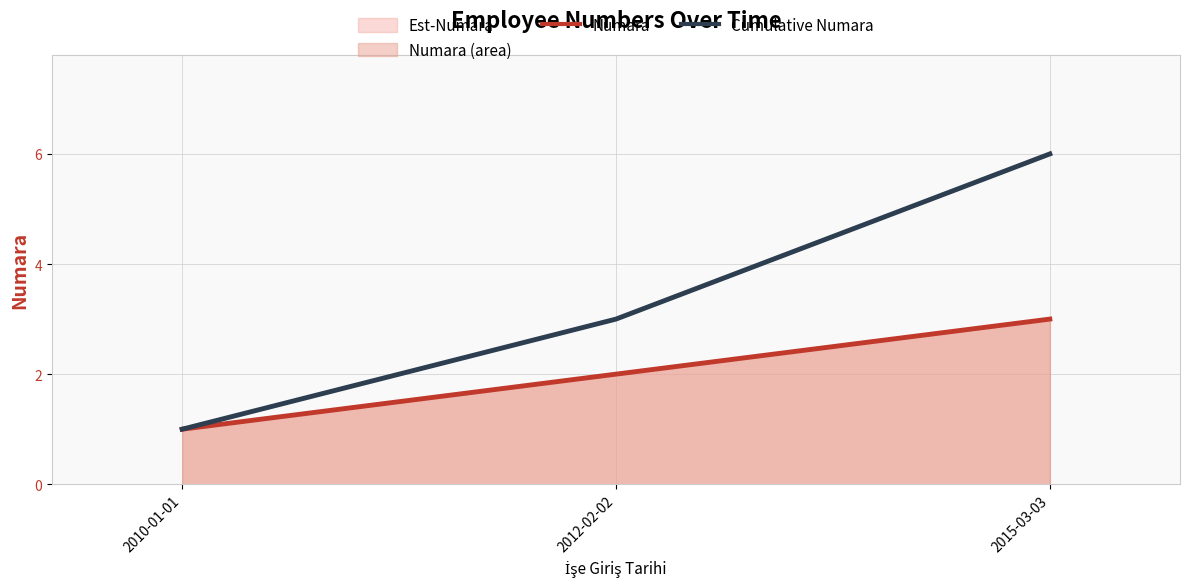

At which label does Numara reach its minimum?

2010-01-01